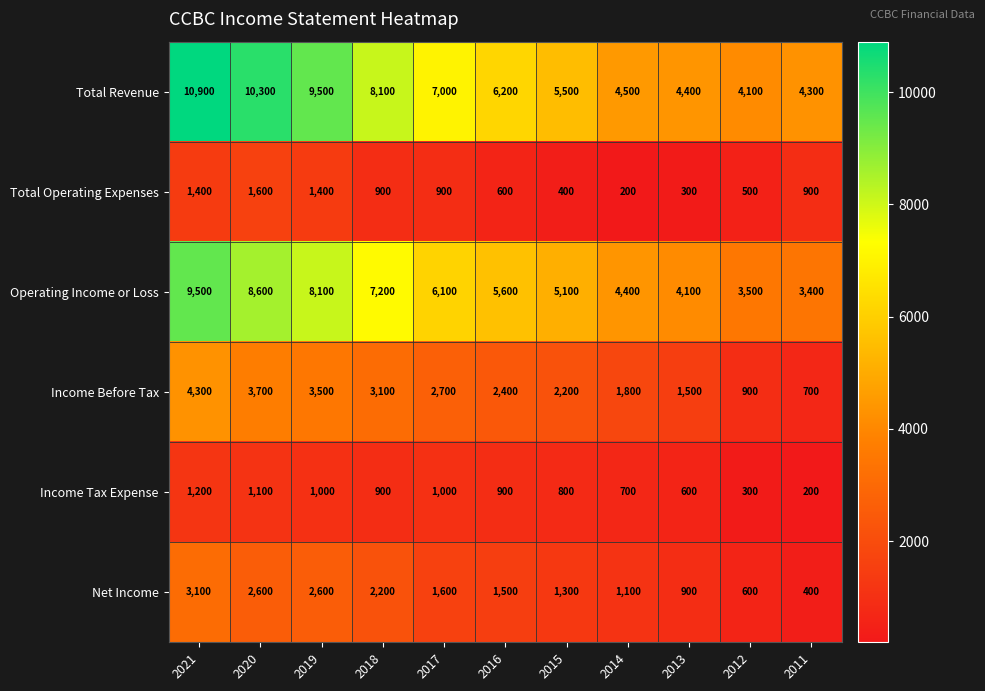

Where is Income Before Tax nearest to the value 2500?

2016